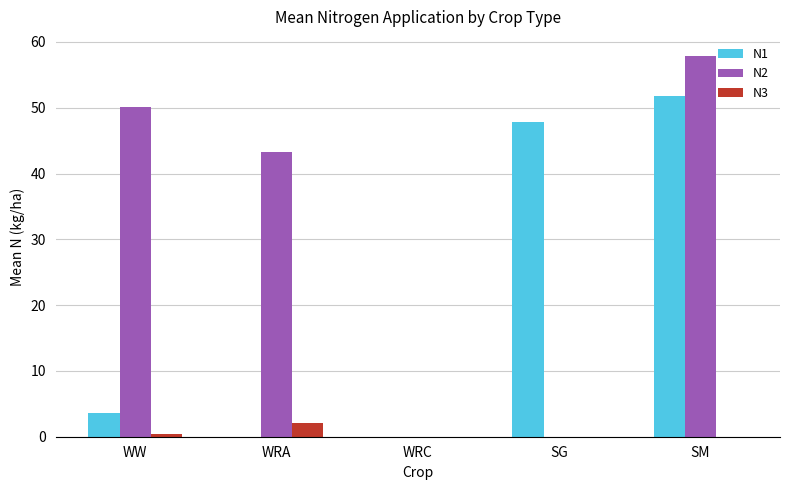

How many data points does each series have?

5